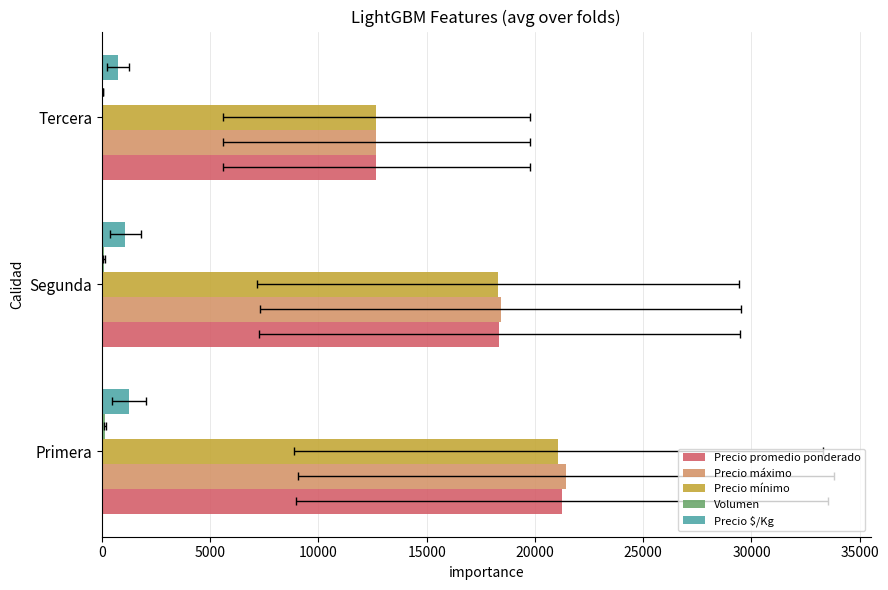

Is the value of Precio promedio ponderado at Primera greater than the value of Volumen at Tercera?

Yes